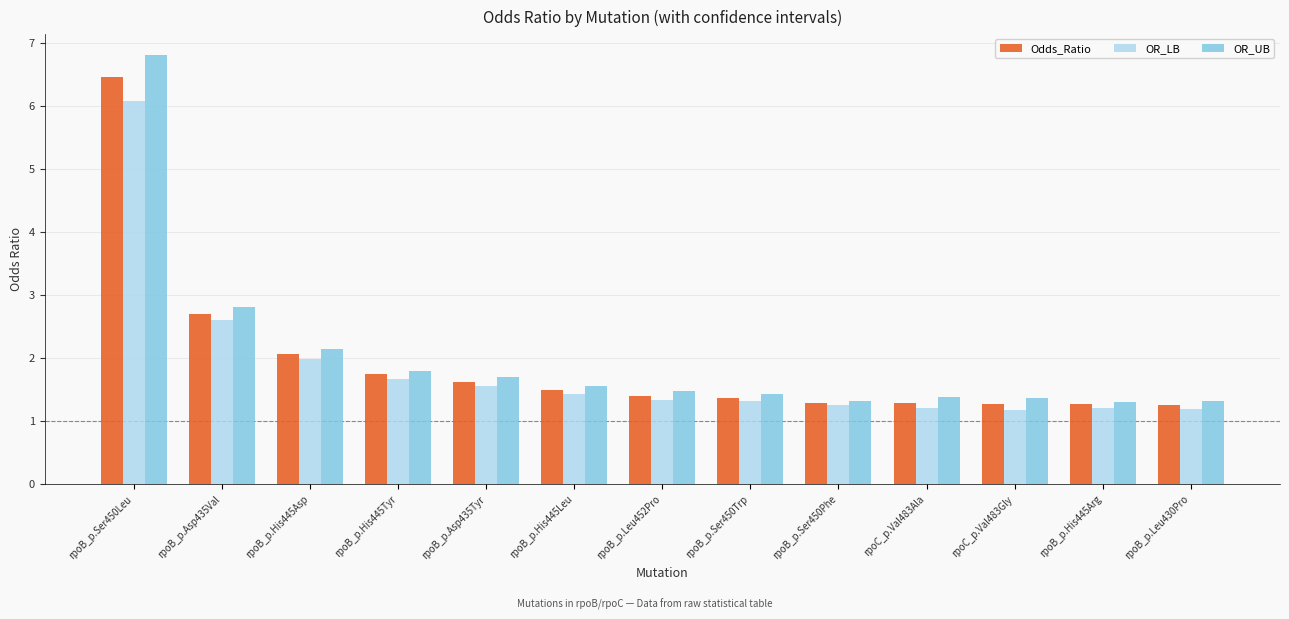

What is the sum of all Odds_Ratio values?

25.2